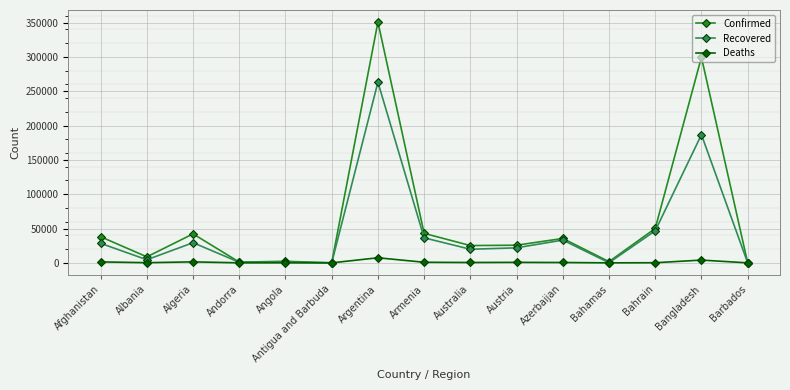

Rank the series by their maximum value, from highest to lowest.

Confirmed, Recovered, Deaths